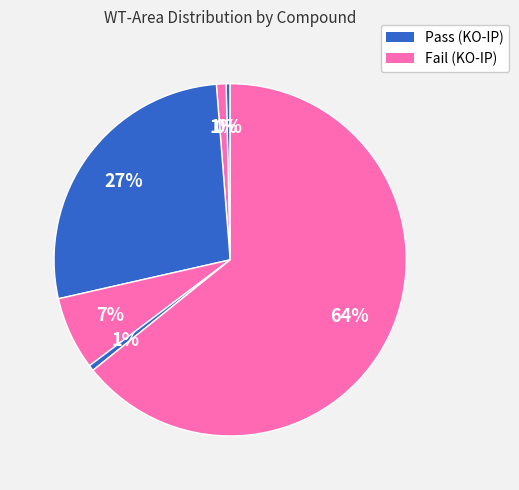

Is there a majority slice in this chart?

Yes